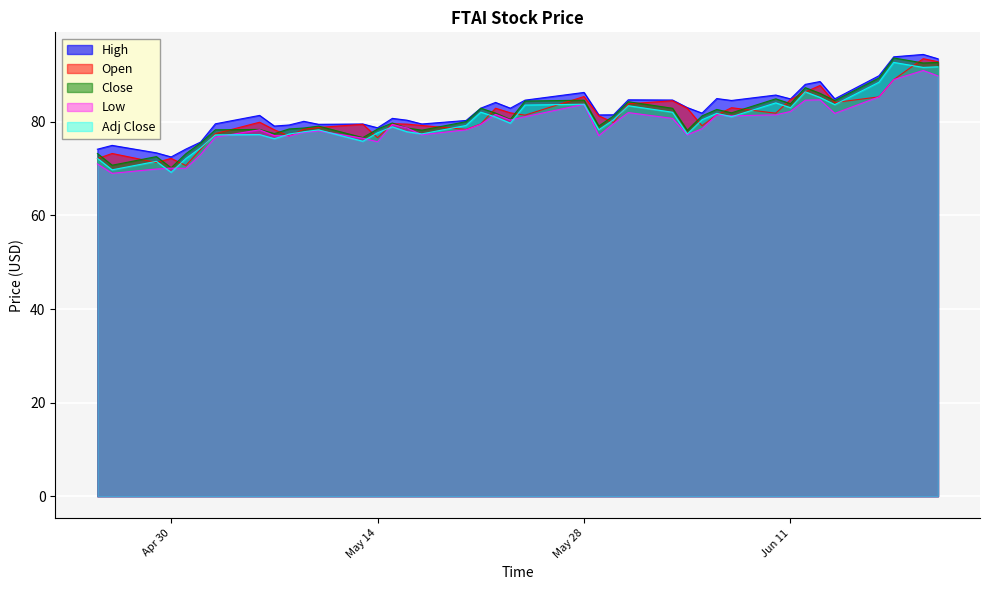

What is the maximum value for Low?

91.0